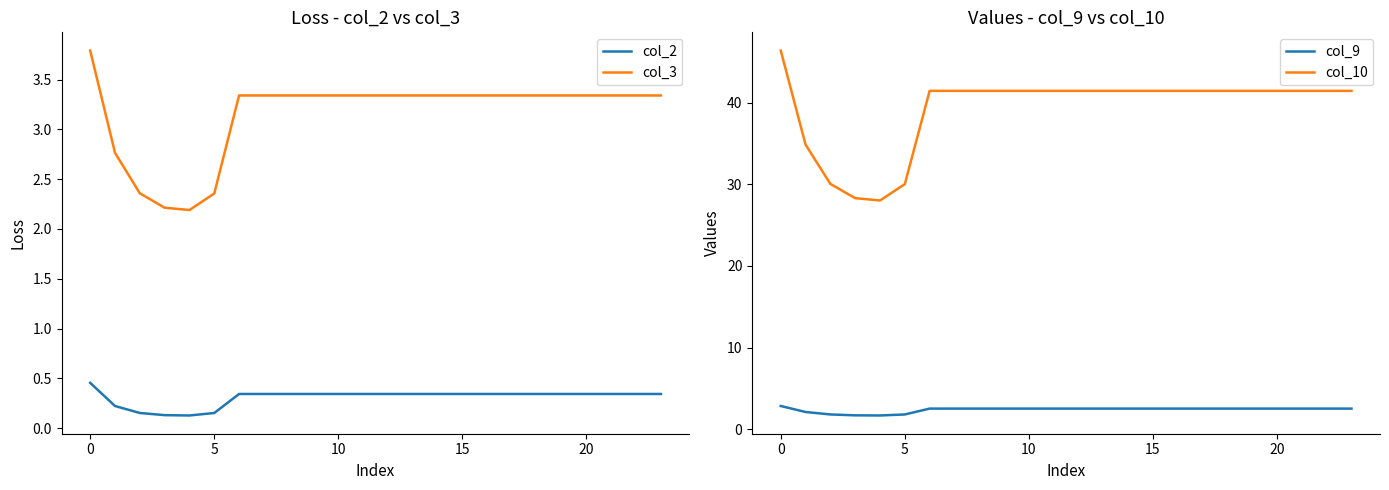

How many data points in col_3 are above 3?

19